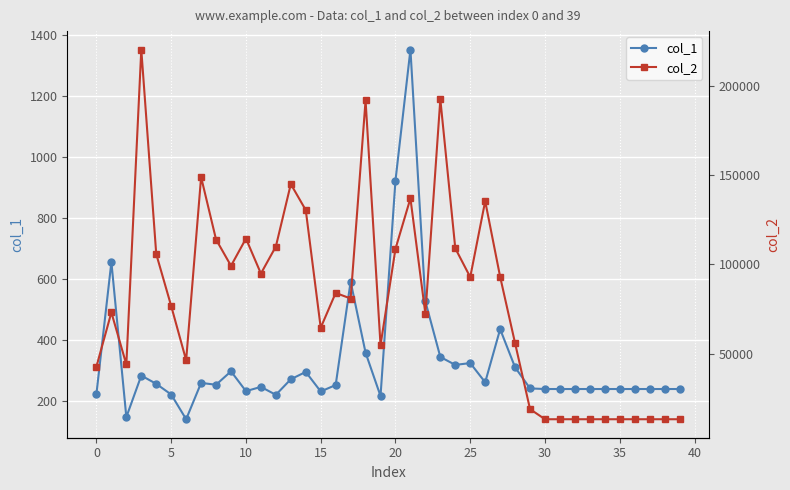

The col_1 series shows 240 at 35. True or false?

True